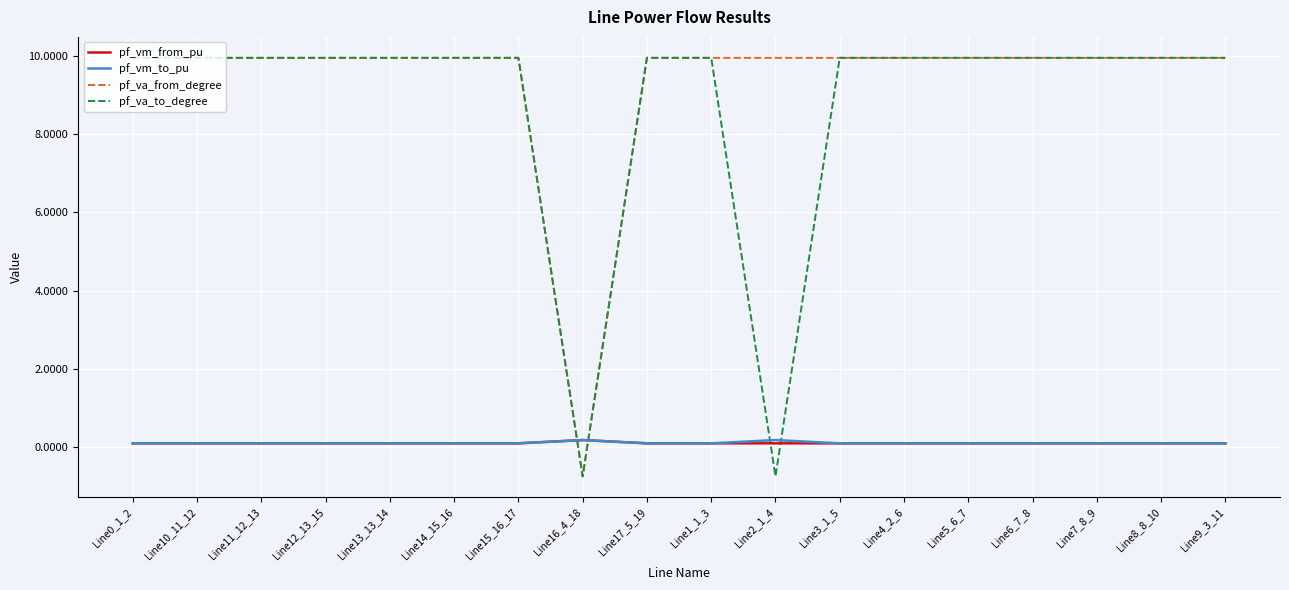

The pf_vm_from_pu series shows 0.1 at Line2_1_4. True or false?

True